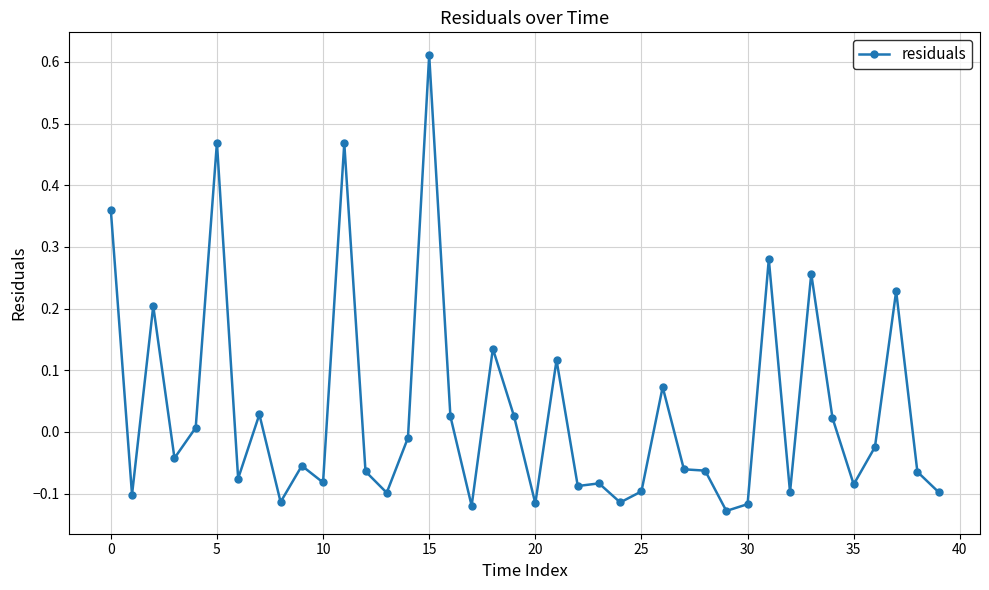

What is the sum of all values?

1.3